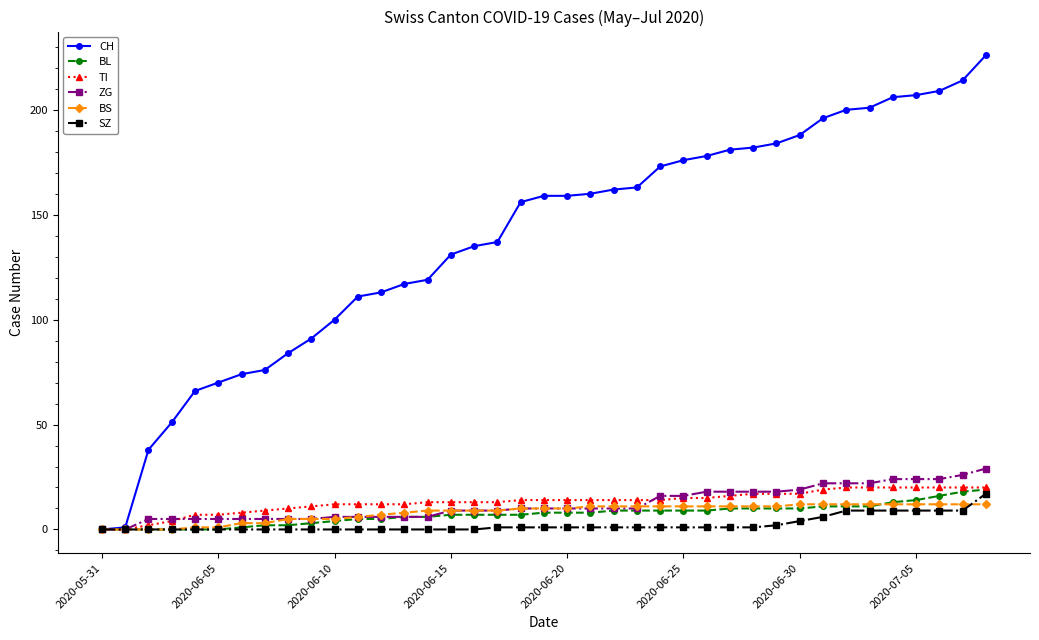

What are all the series names shown in the legend?

CH, BL, TI, ZG, BS, SZ